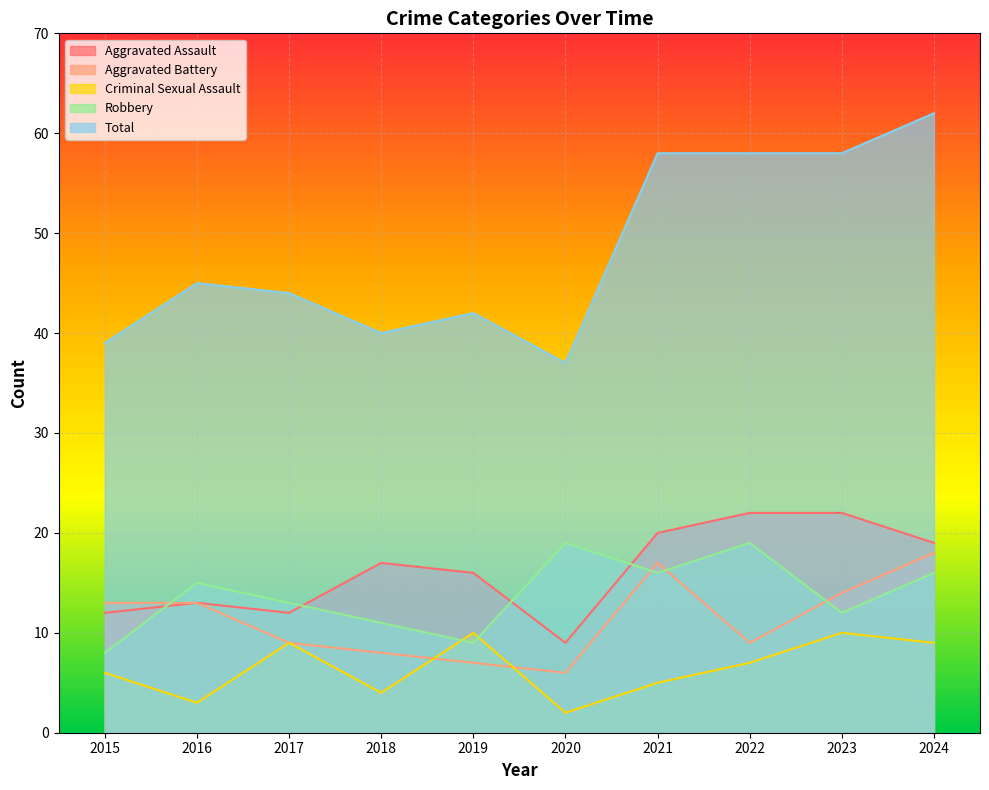

The value of Criminal Sexual Assault at 2020 is 1. True or false?

False